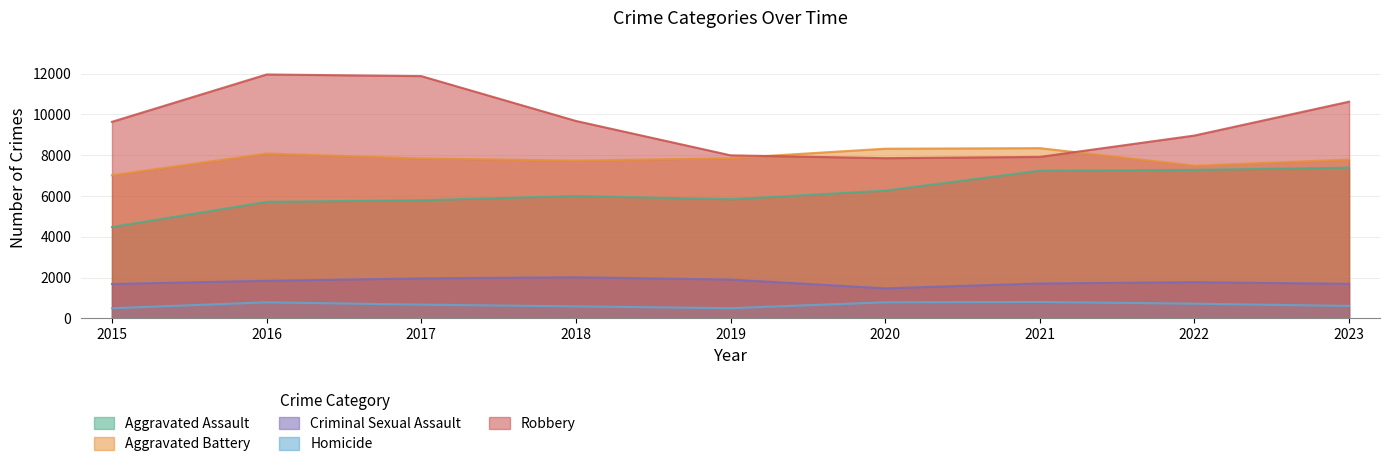

The Robbery series shows 16392 at 2016. True or false?

False